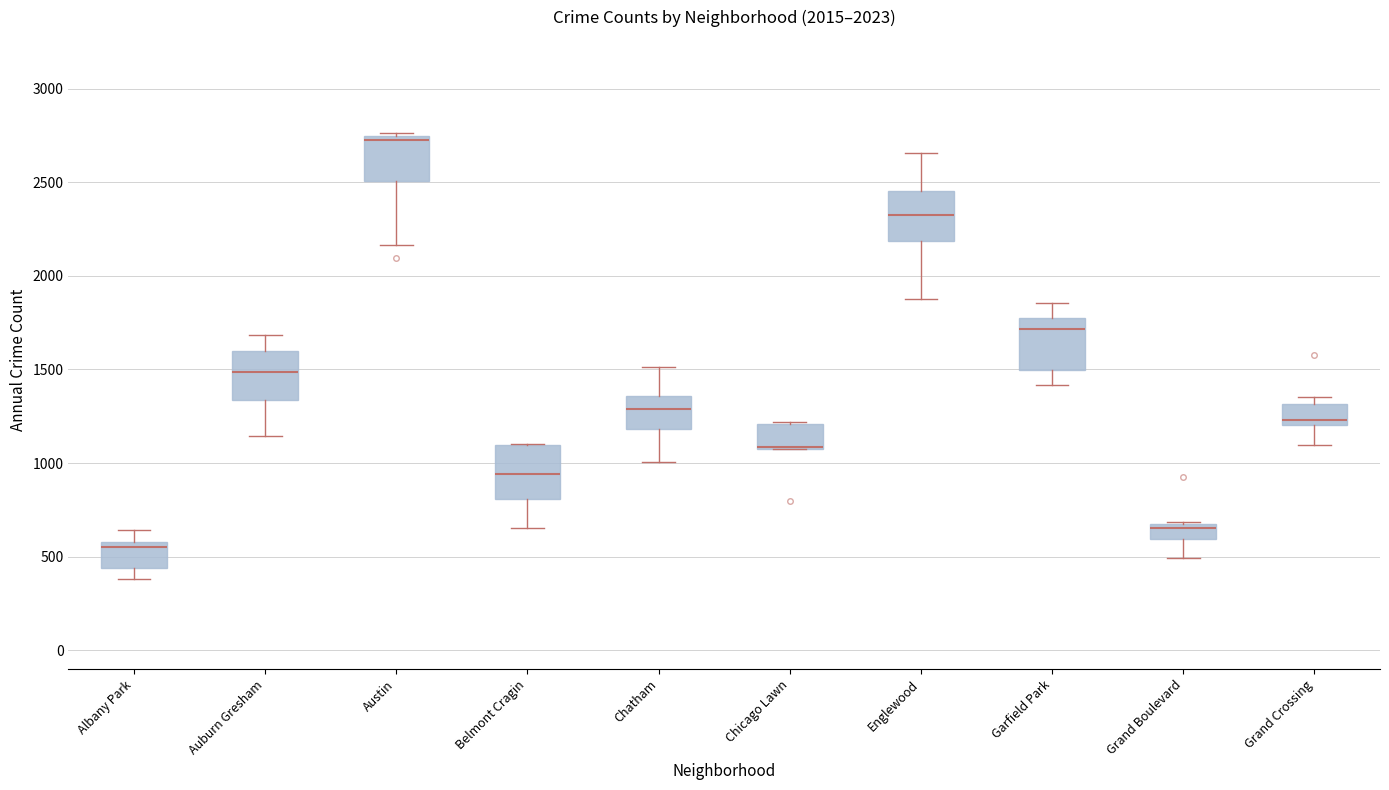

Reading left to right, read every box against the y-axis: the position of its median line, the range the box covers, and the ends of its whiskers. The values are not printed on the chart, so give them approximately, as read against the axis.

Albany Park: median 550, box 450 to 600, whiskers 400 to 650
Auburn Gresham: median 1500, box 1350 to 1600, whiskers 1150 to 1700
Austin: median 2750 (just below the box's upper edge), box 2500 to 2750, whiskers 2150 to 2750
Belmont Cragin: median 950, box 800 to 1100, whiskers 650 to 1100
Chatham: median 1300, box 1200 to 1350, whiskers 1000 to 1500
Chicago Lawn: median 1100 (drawn on the box's lower edge), box 1100 to 1200, whiskers 1100 to 1200
Englewood: median 2350, box 2200 to 2450, whiskers 1900 to 2650
Garfield Park: median 1700, box 1500 to 1750, whiskers 1400 to 1850
Grand Boulevard: median 650 (just below the box's upper edge), box 600 to 650, whiskers 500 to 700
Grand Crossing: median 1250, box 1200 to 1300, whiskers 1100 to 1350